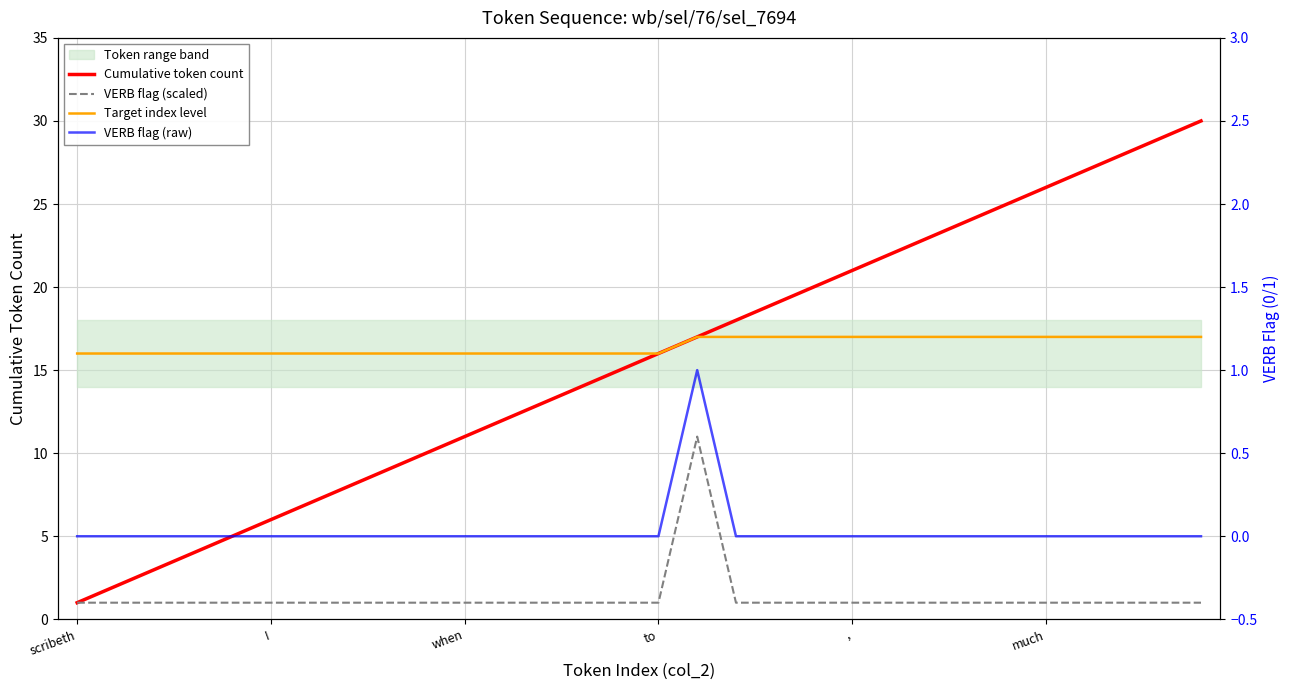

True or false: Target index level has a value of 7 at 29.

False